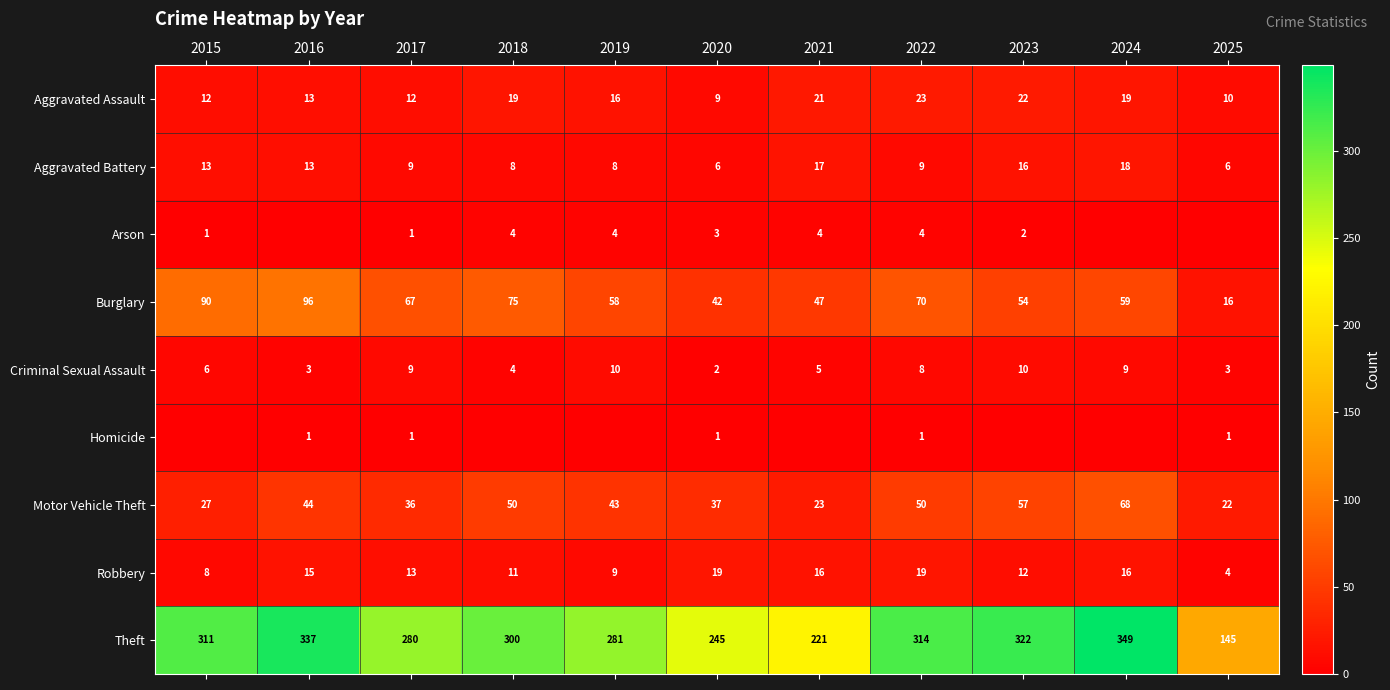

What is the maximum value shown in the chart?

349